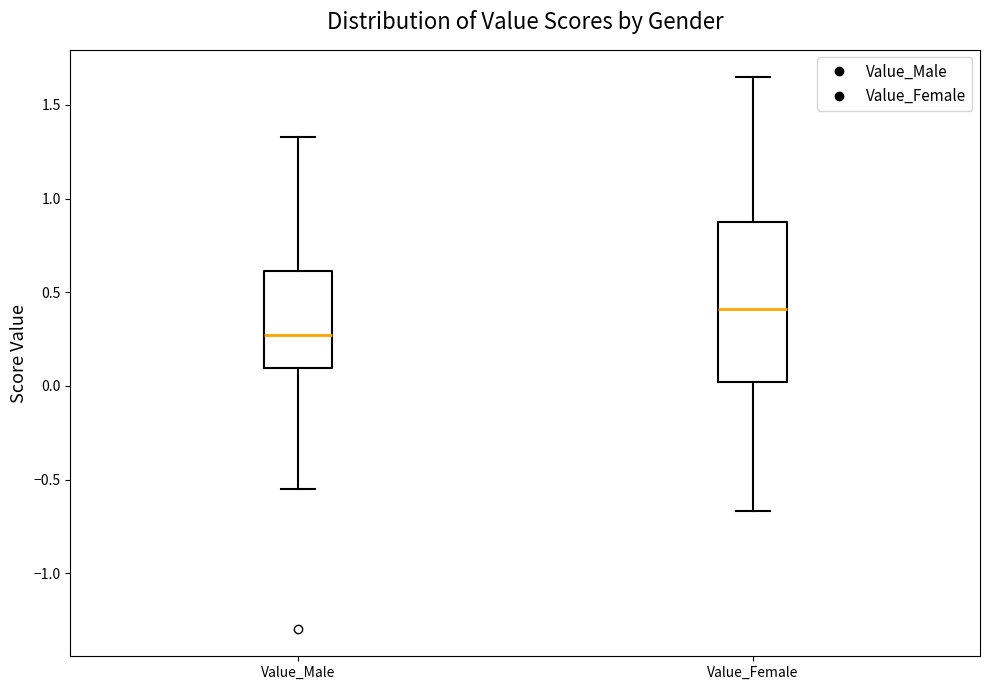

Where is the upper edge of the box for Value_Female on the y-axis? The values are not printed on the chart, so give them approximately, as read against the axis.

0.90